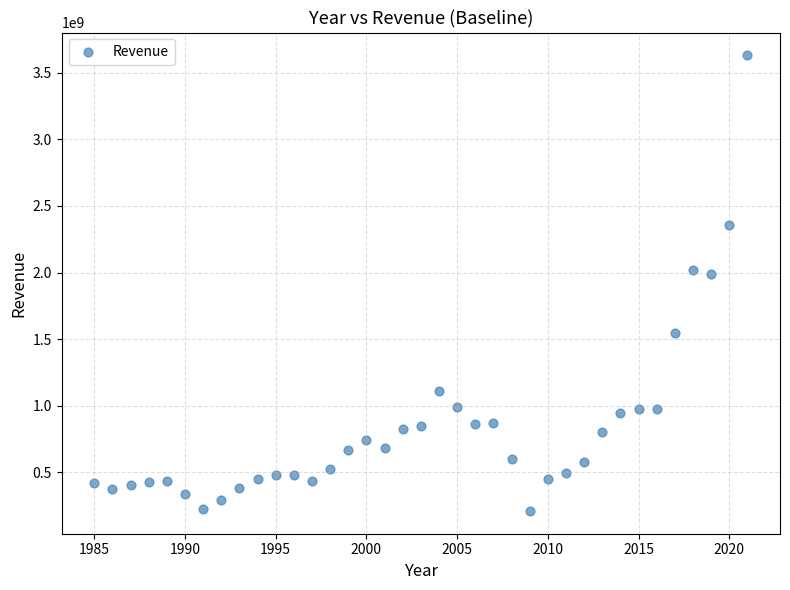

What is the range of Y values (max minus min)?

3418347000